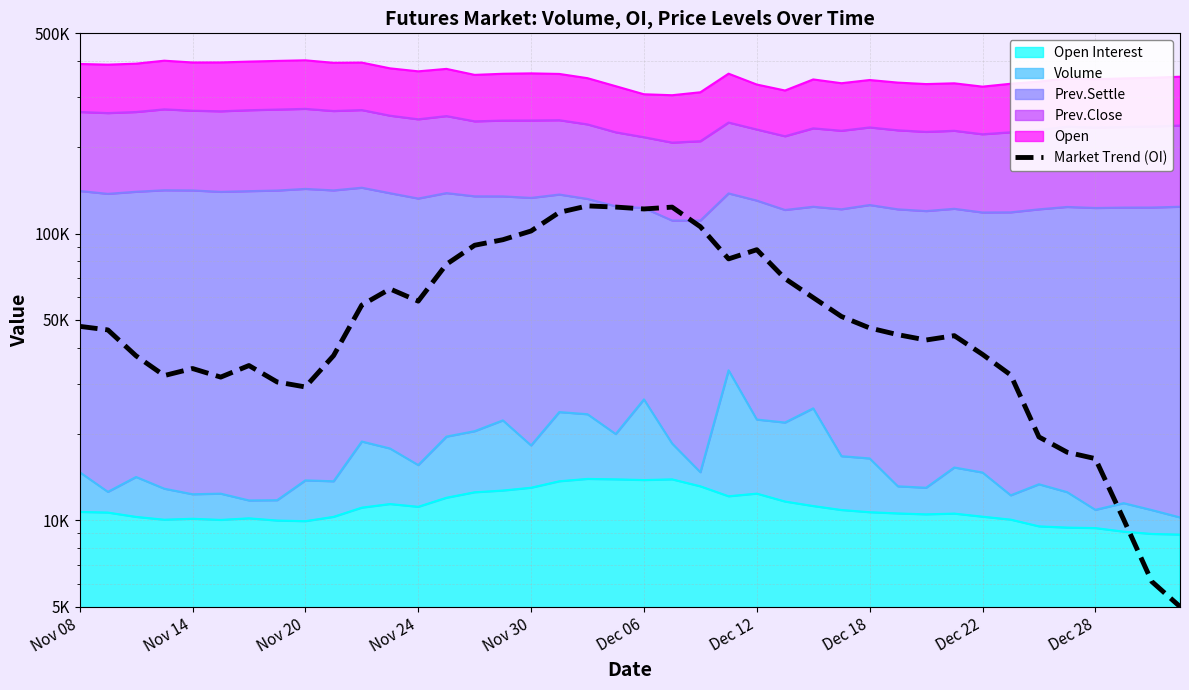

Rank the categories by value from lowest to highest.

39, 38, 37, 36, 35, 34, Dec 22, Dec 18, Dec 06, Nov 24, 33, Nov 30, Dec 12, Nov 20, Dec 28, 32, 30, 31, 29, Nov 14, 28, Nov 08, 27, 10, 12, 26, 11, 25, 13, 23, 24, 14, 15, 16, 22, 17, 20, 21, 19, 18